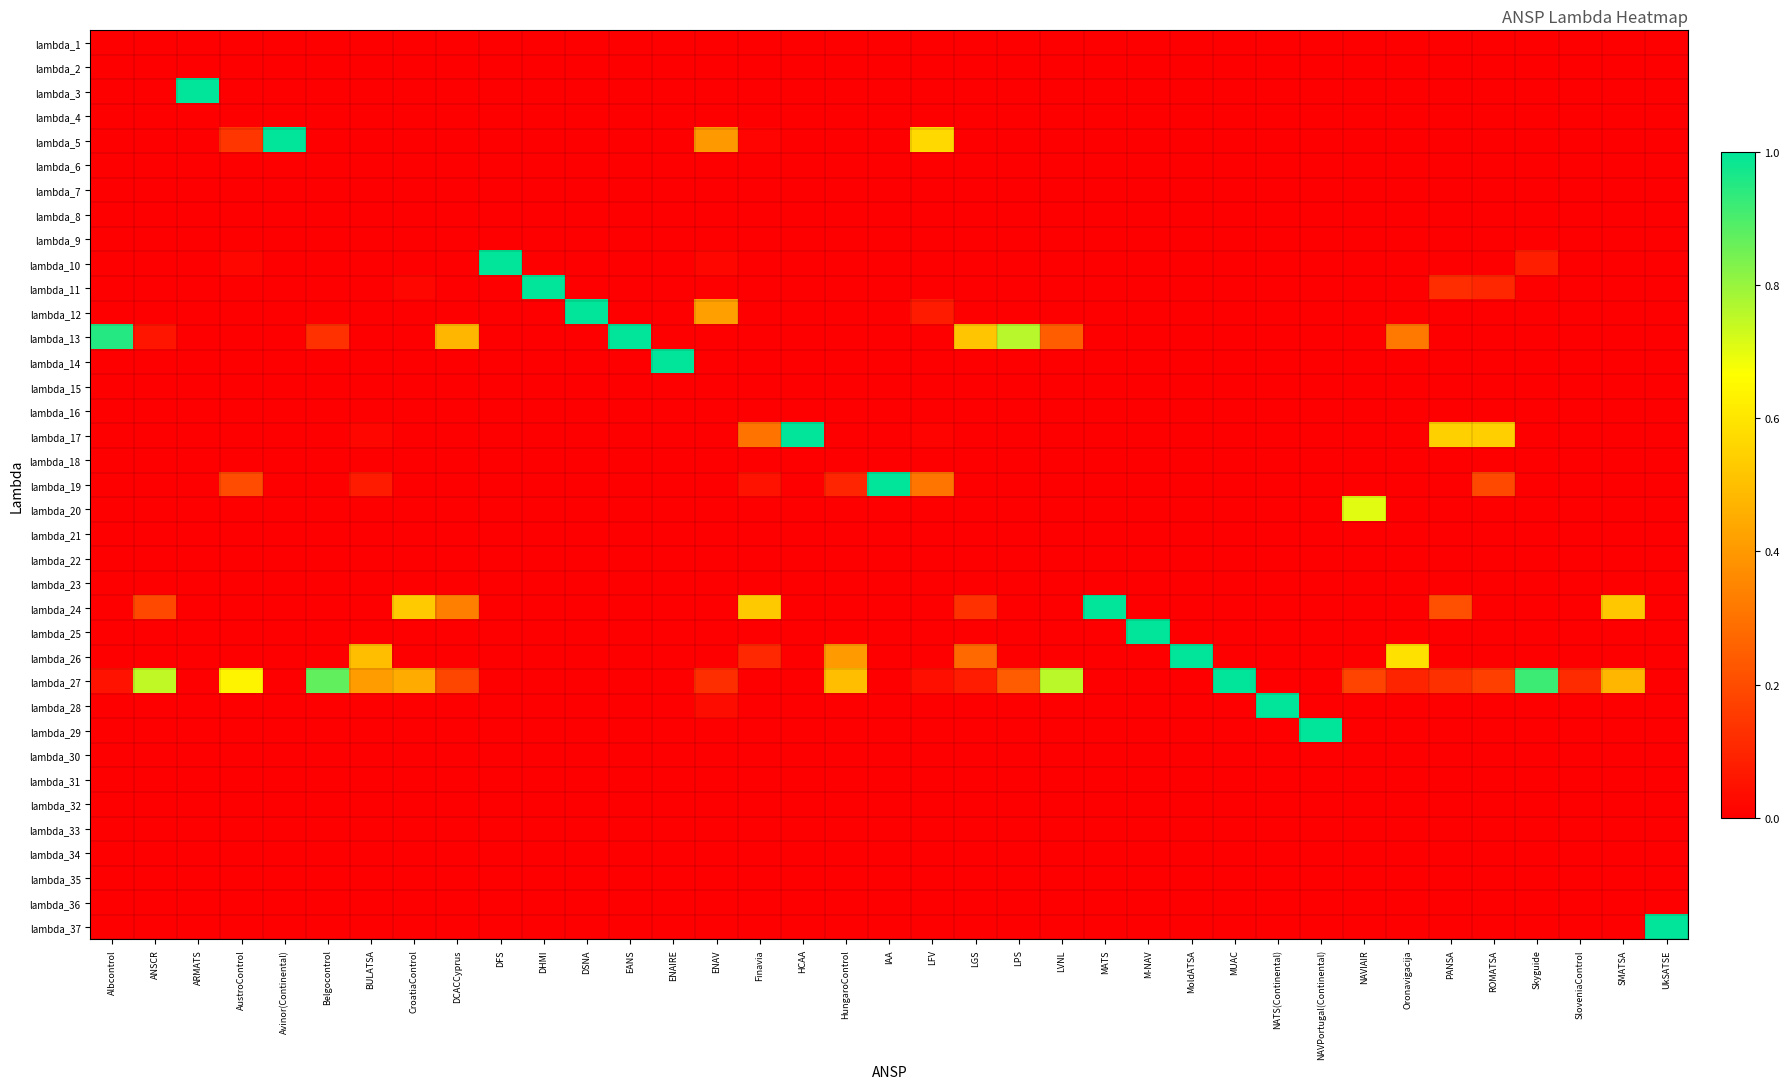

At how many categories does at least one series exceed 0?

37